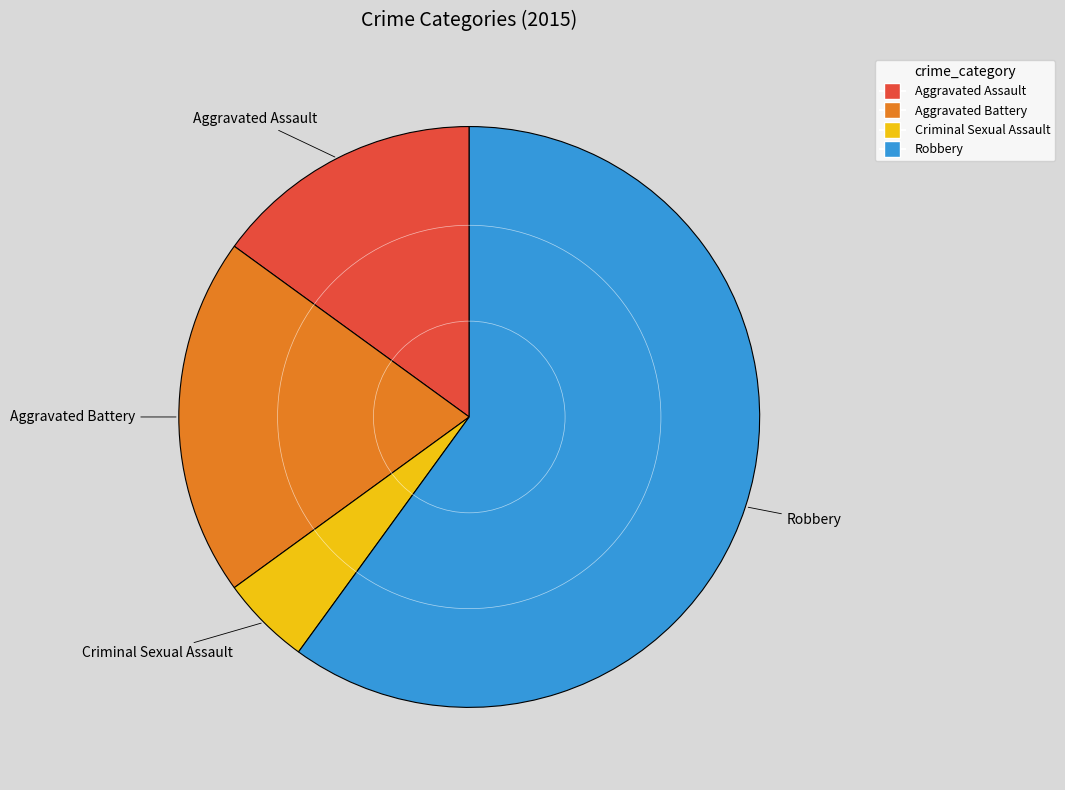

Which slice is the largest?

Robbery